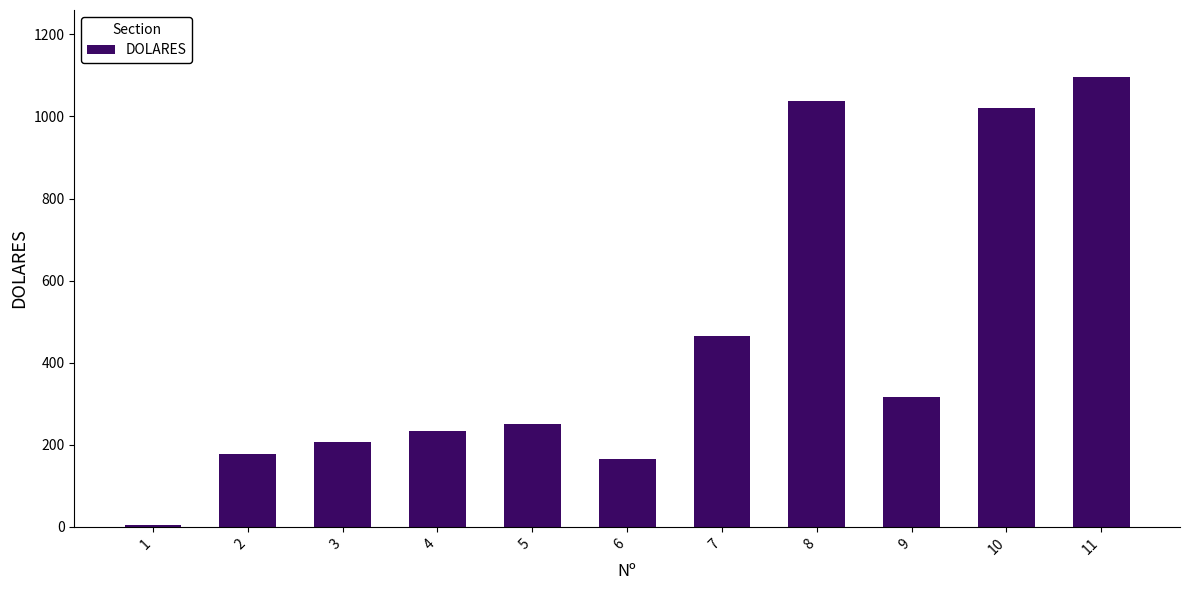

Approximately how many times larger is the value at 2 compared to 3?

0.9